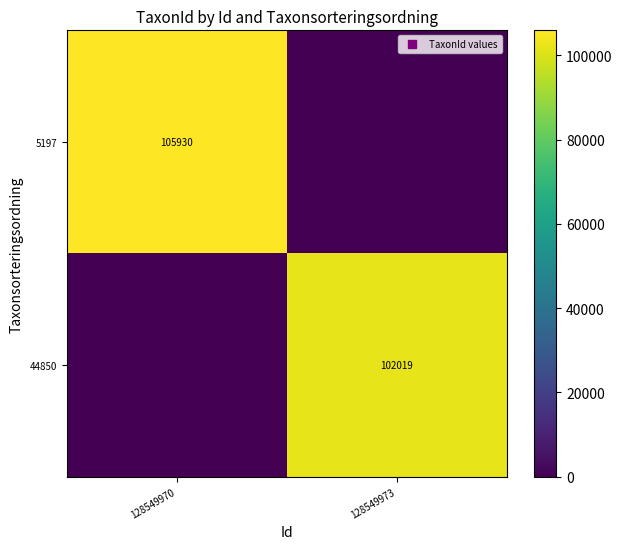

Is the value of 5197 at 128549970 greater than the value of 44850 at 128549970?

Yes